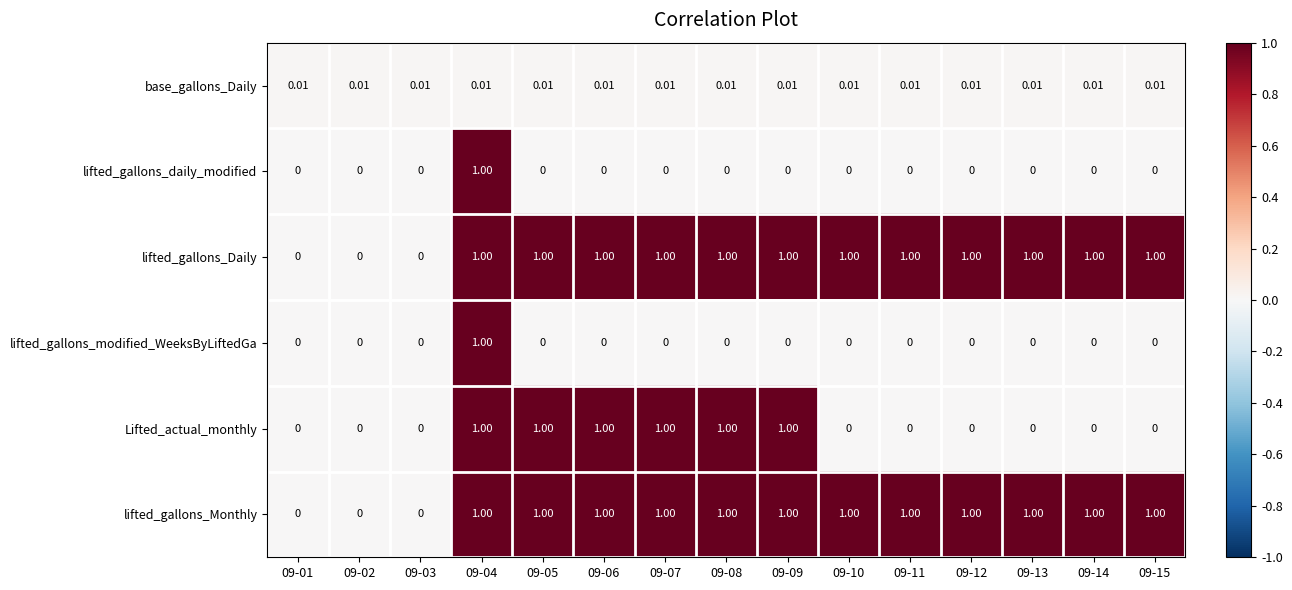

How many categories are shown in the chart?

15